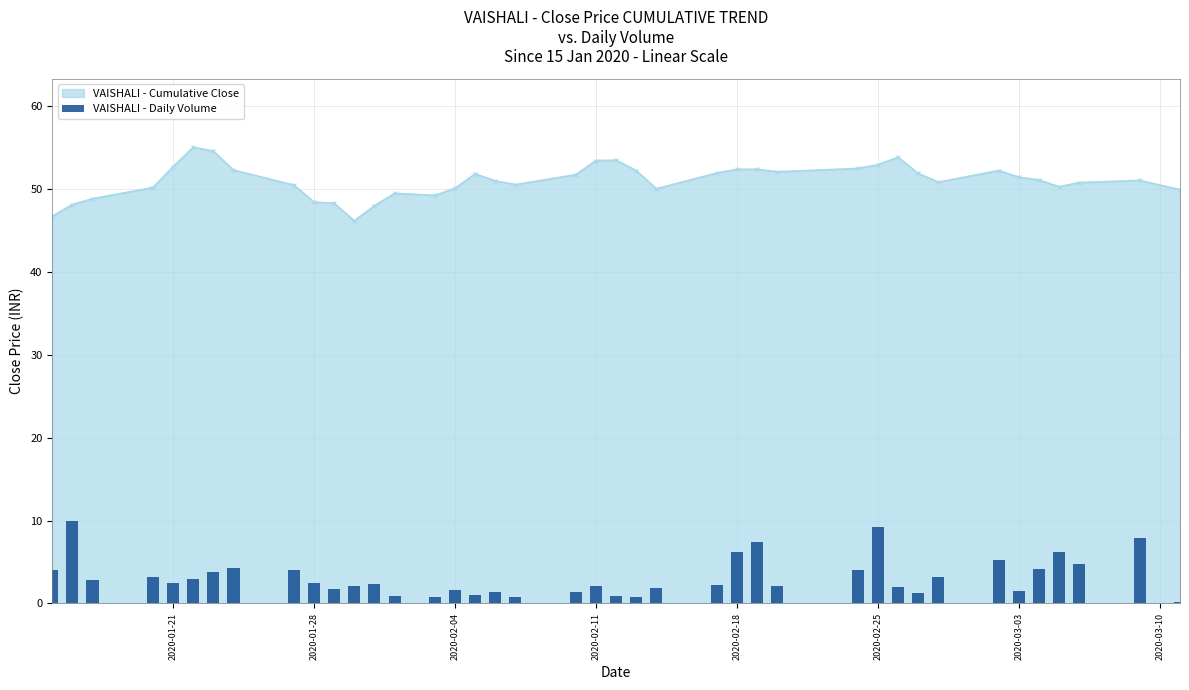

True or false: VAISHALI - Cumulative Close has more than 0 interior local peaks.

True